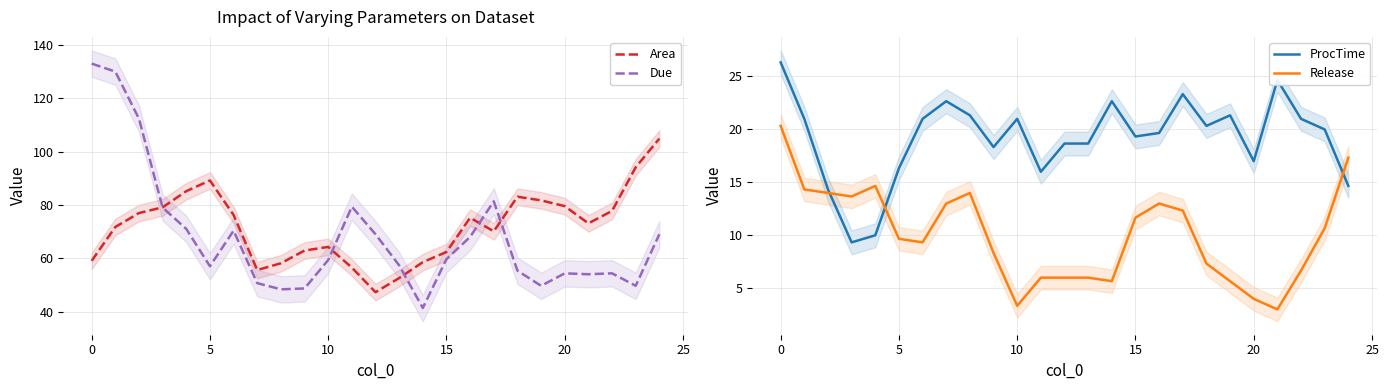

What is the highest value of the Area series?

104.9